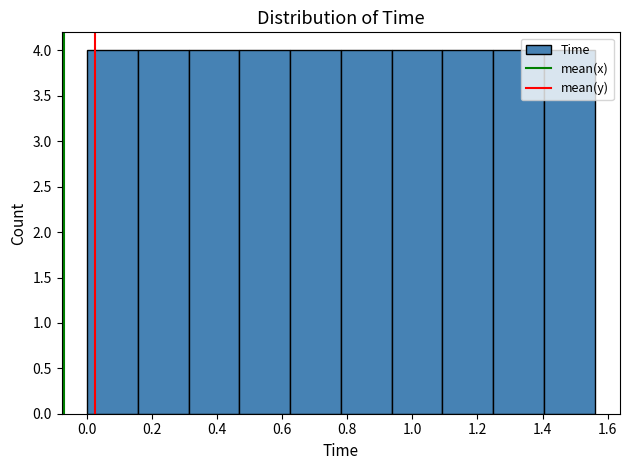

How tall is the bar that spans 0.156 to 0.312 on the x-axis? Neither the bar edges nor the heights are printed on the chart, so give them approximately, as read against the axes.

4